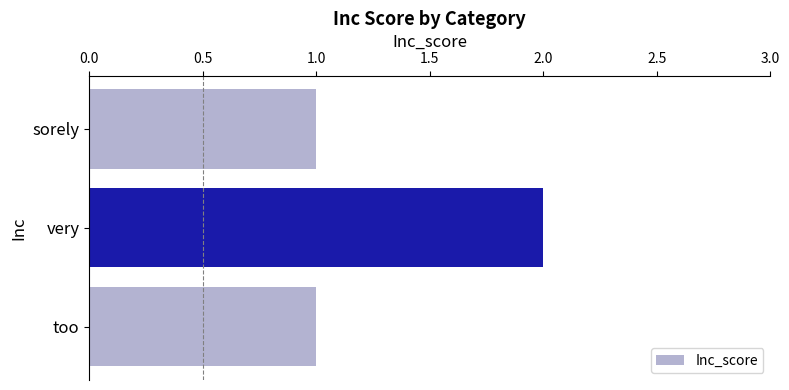

True or false: the data shows 2 at very.

True